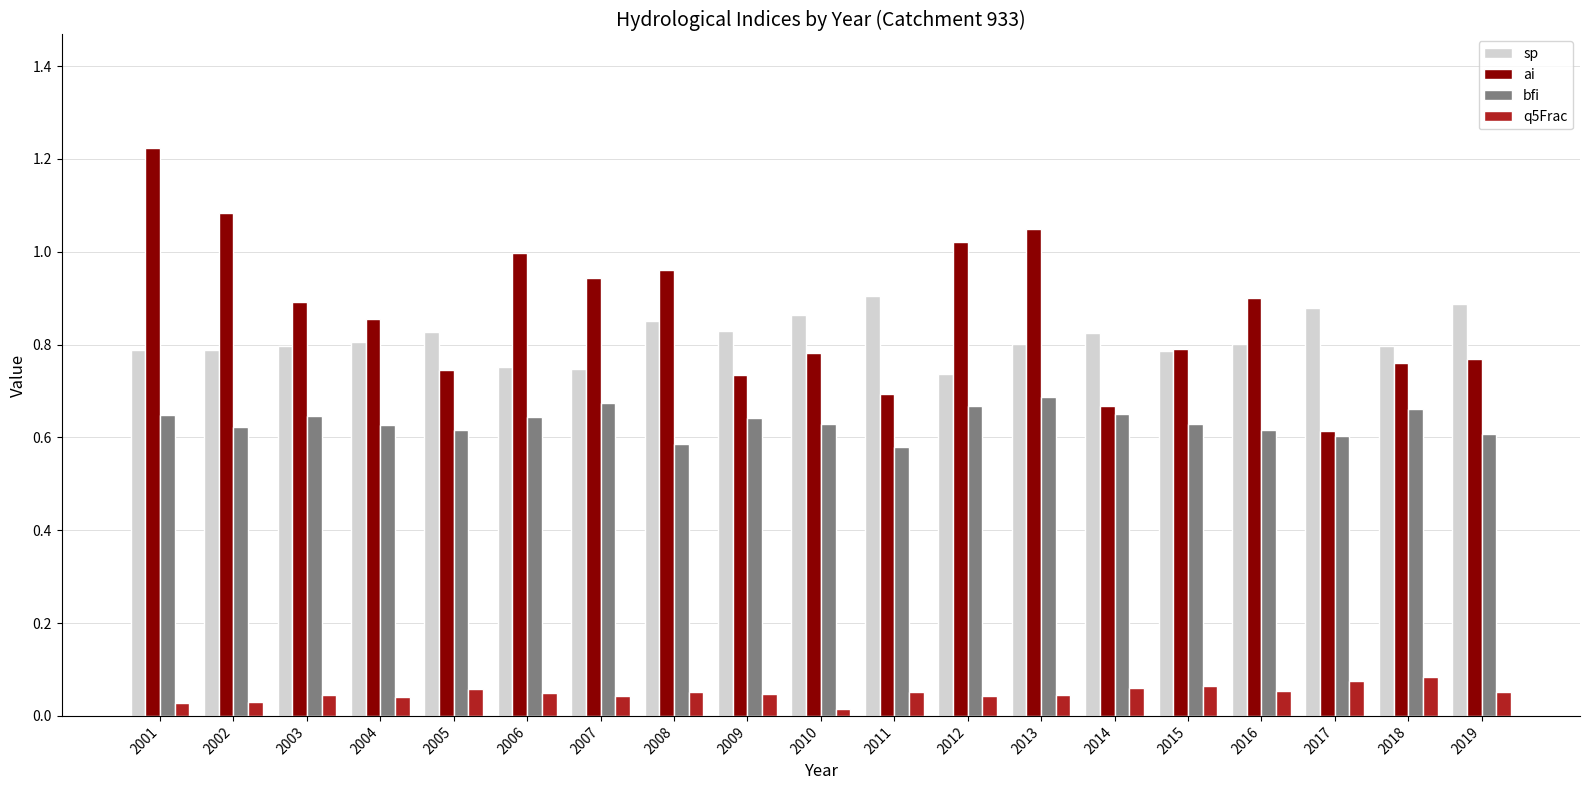

What is the difference between the second highest and minimum values in the ai series?

0.5